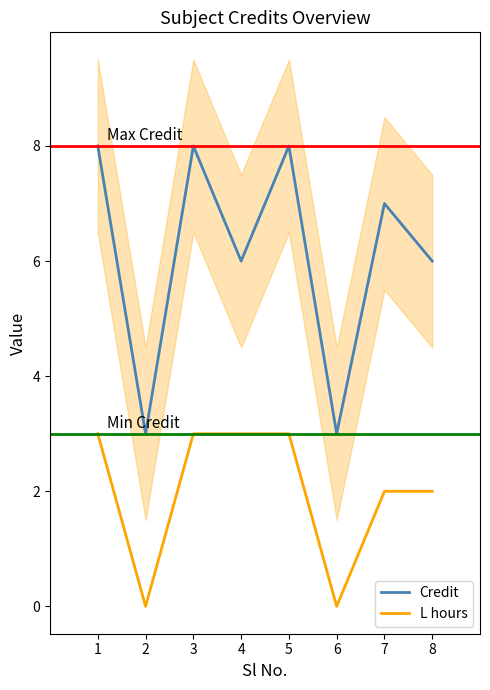

How many interior local peaks does the Credit series have?

3